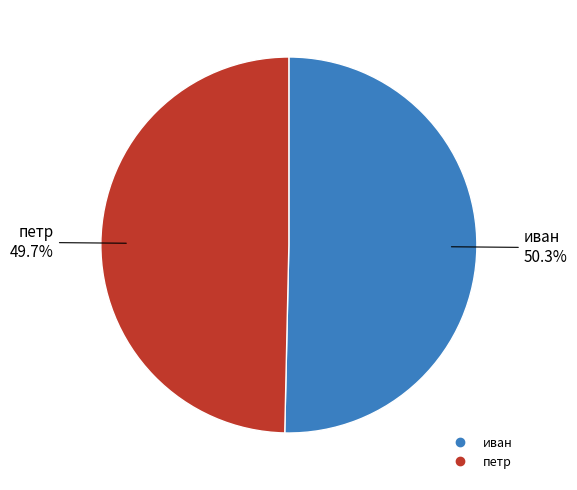

Which slice is the smallest?

петр